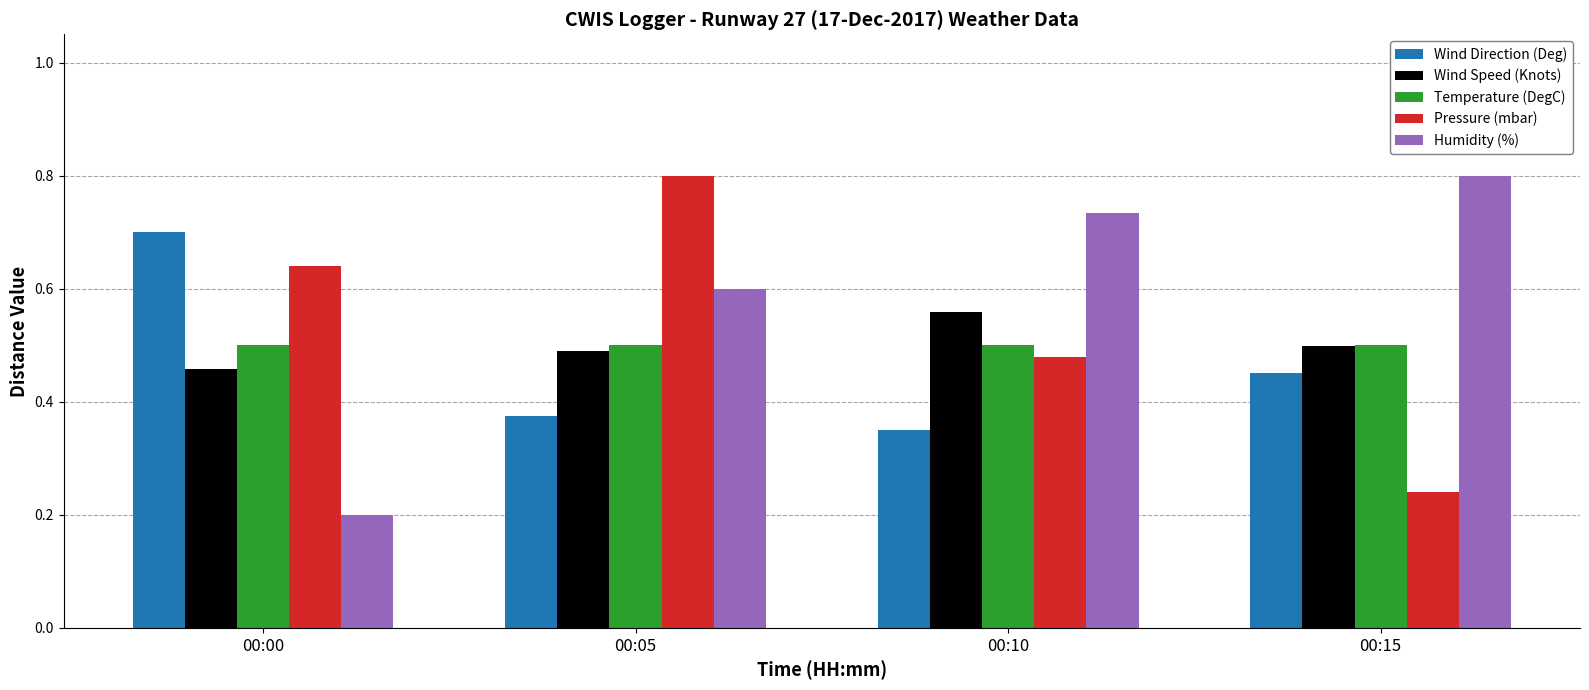

What is the highest value of the Humidity (%) series?

0.8